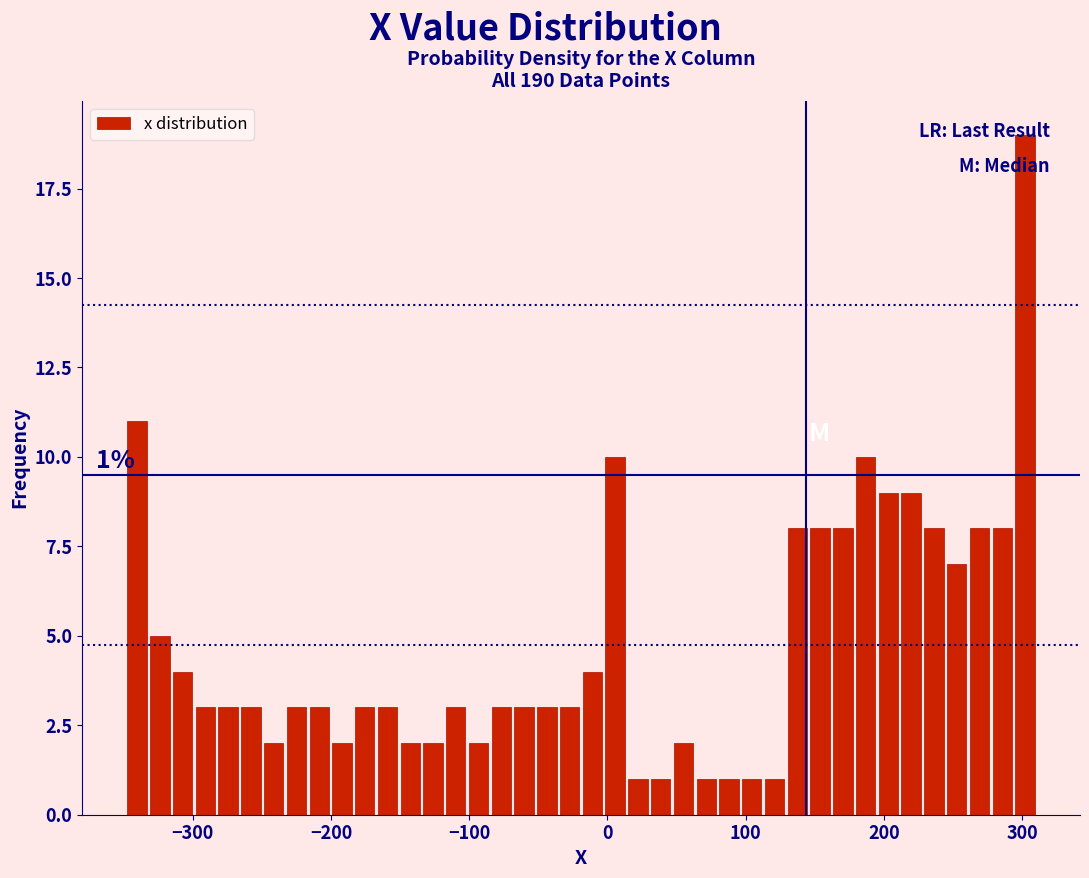

Read against the x-axis, roughly where is the centre of the tallest bar?

300